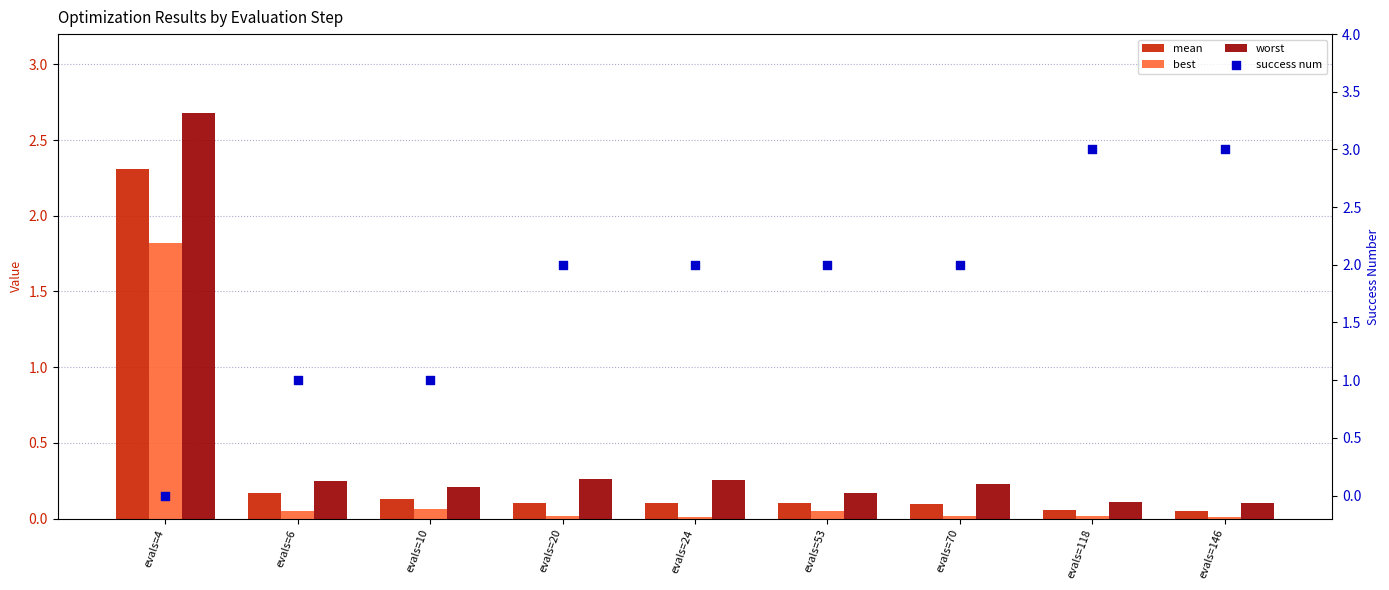

Which series reaches the maximum Y coordinate?

success num